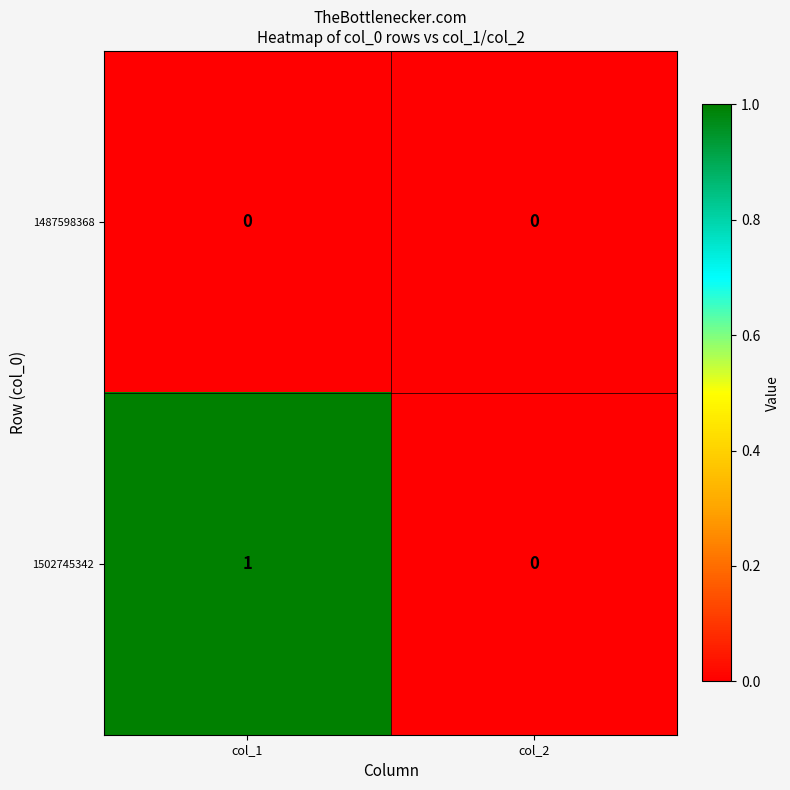

The value of 1487598368 at col_1 is 0. True or false?

True